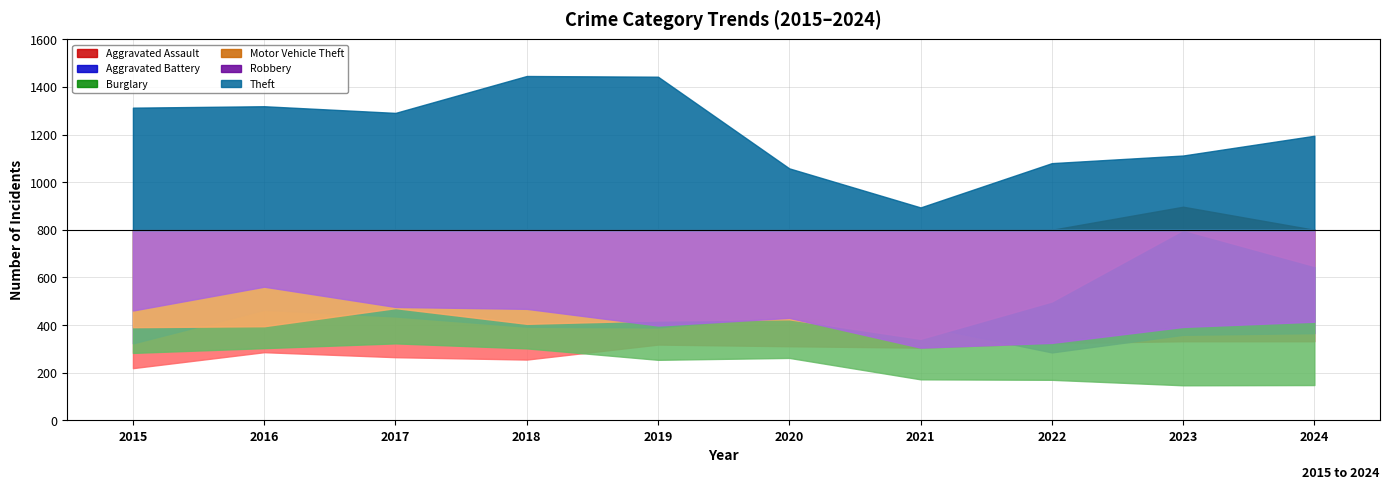

What is the average value of the Burglary series?

236